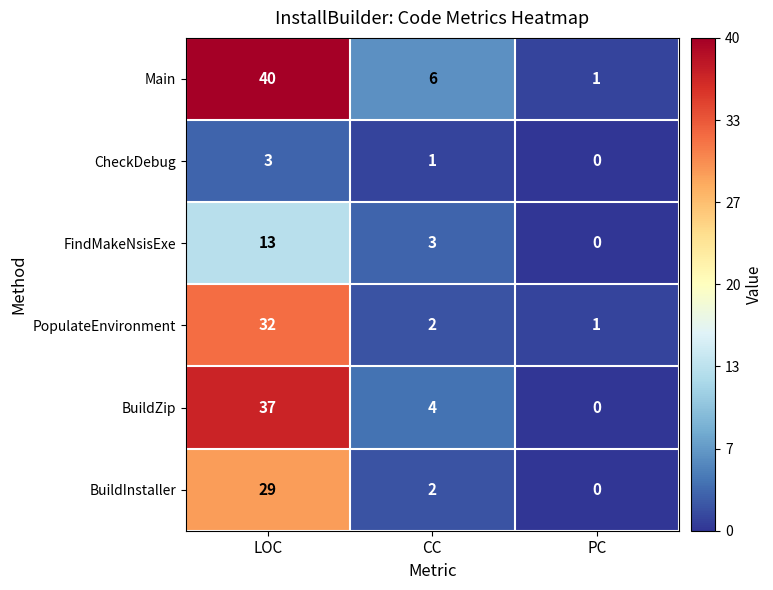

What is the total value across all series at PC?

2